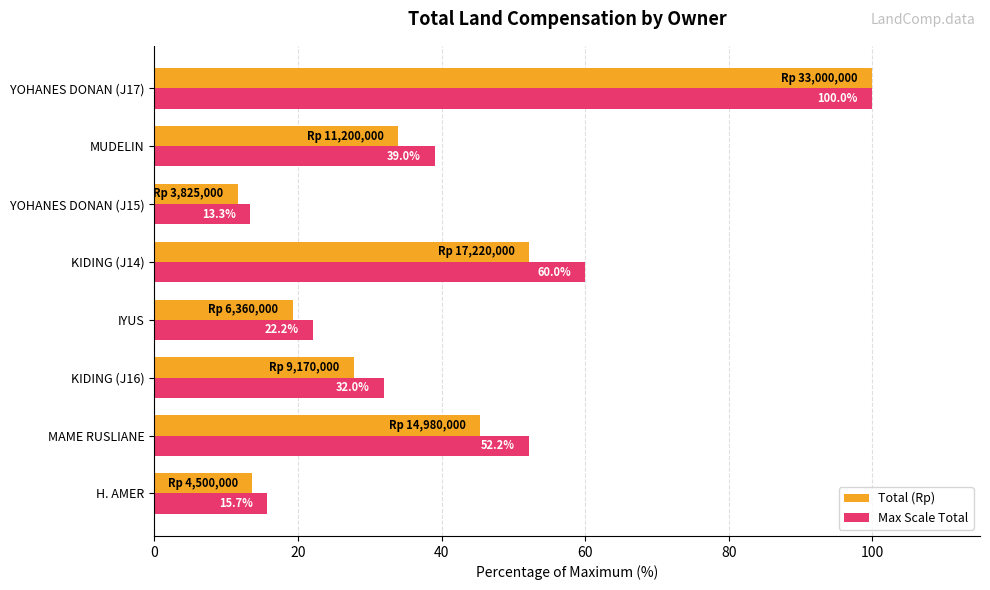

What is the difference between the highest and lowest values at YOHANES DONAN (J15)?

1.7